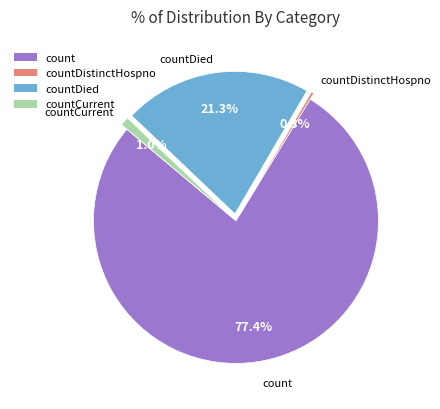

What percentage is NOT represented by countCurrent?

99.0%